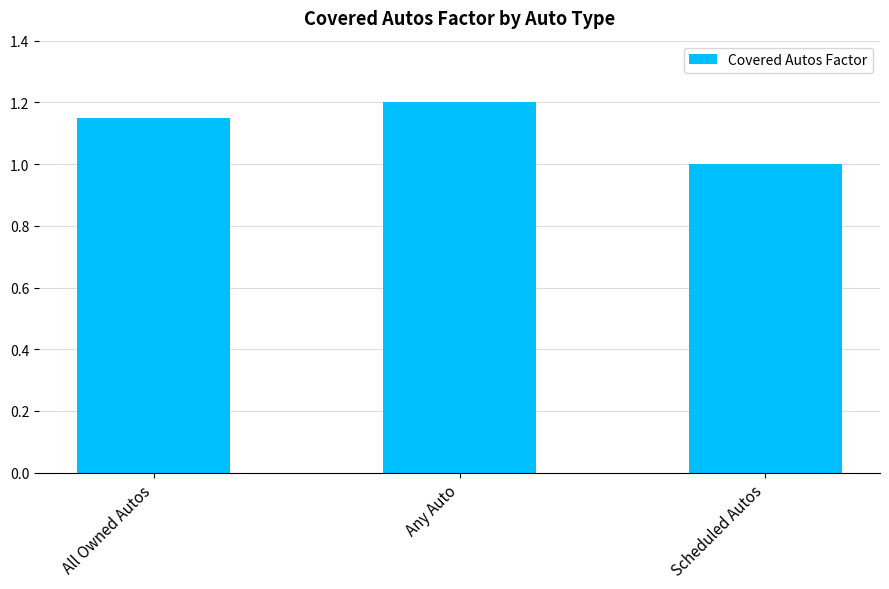

Is it true that the value at Any Auto is 1.8?

False